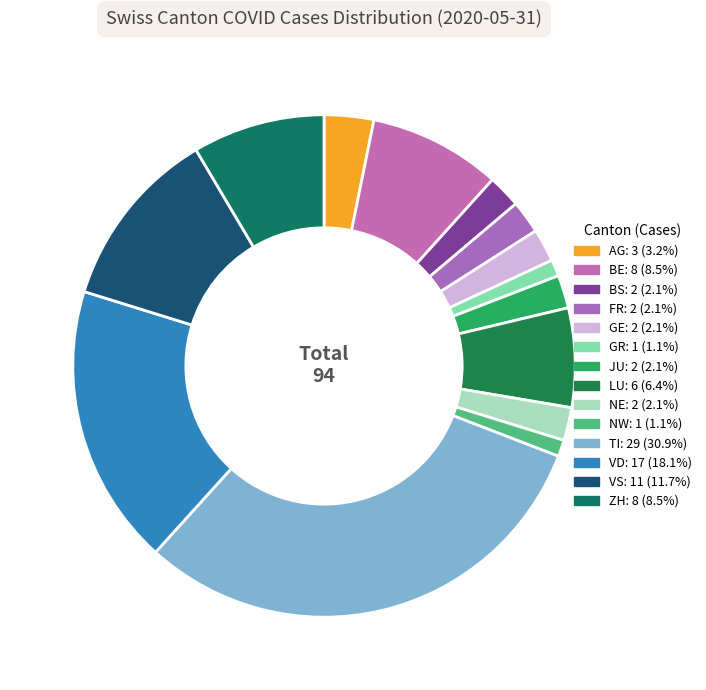

How many slices are in this pie chart?

14